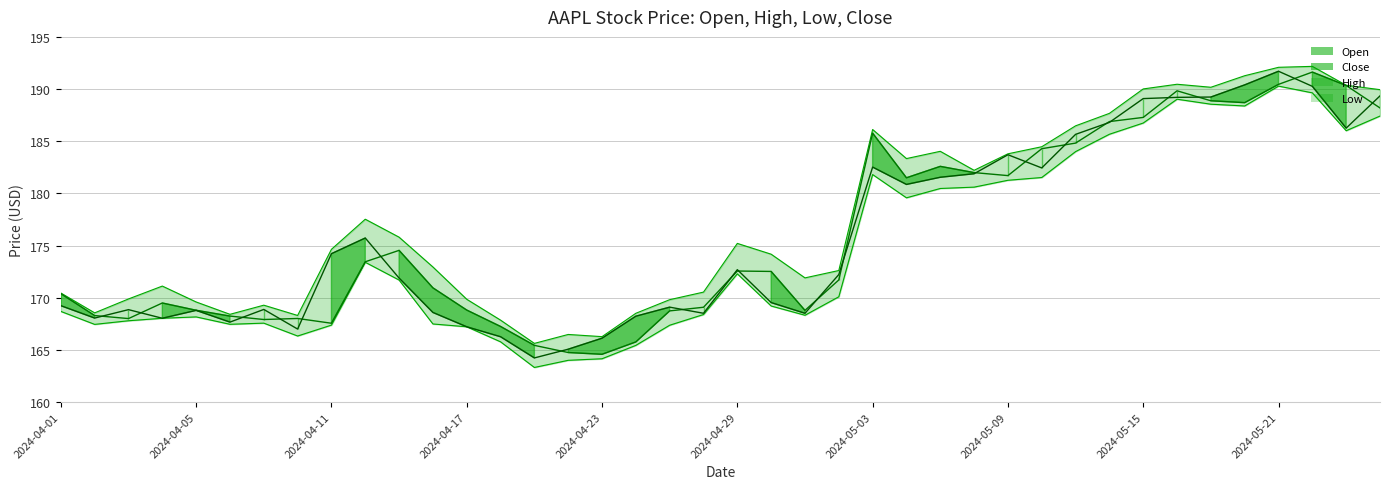

What are all the series names shown in the legend?

Open, High, Low, Close